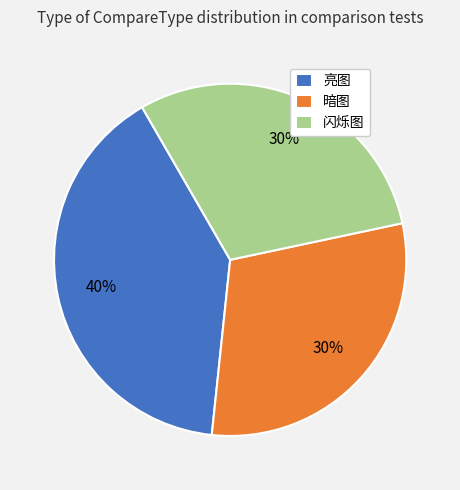

What is the ratio of the value at 暗图 to the value at 亮图?

0.8